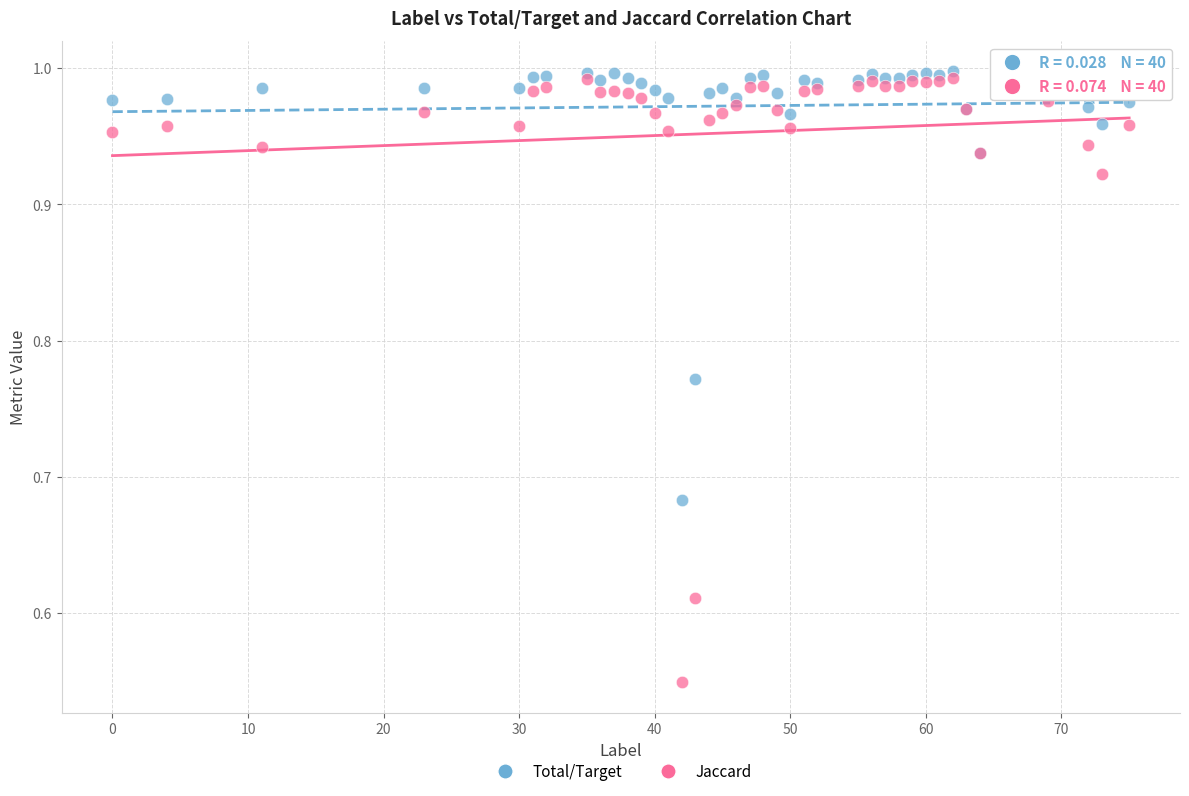

What are all the series names shown in the legend?

Total/Target, Jaccard